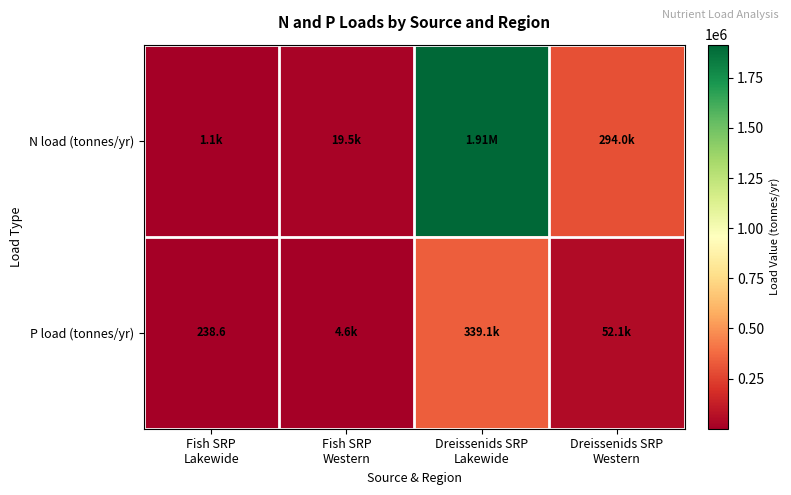

List the labels in order of P load (tonnes/yr) value, smallest first.

Fish SRP Lakewide, Fish SRP Western, Dreissenids SRP Western, Dreissenids SRP Lakewide